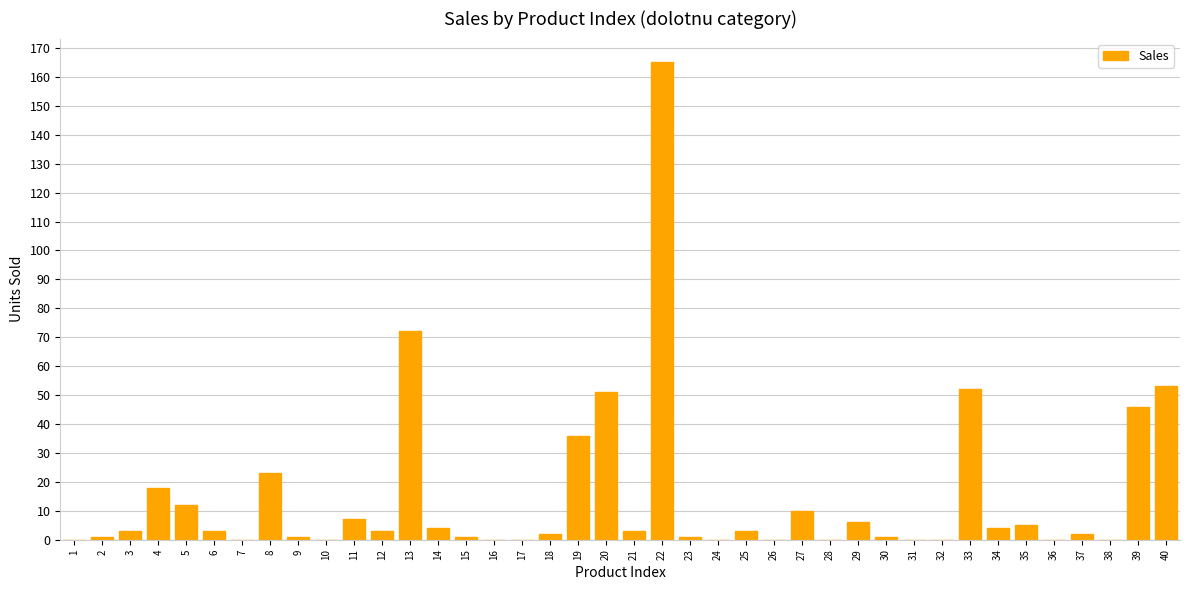

Which category has the highest value across all series?

22